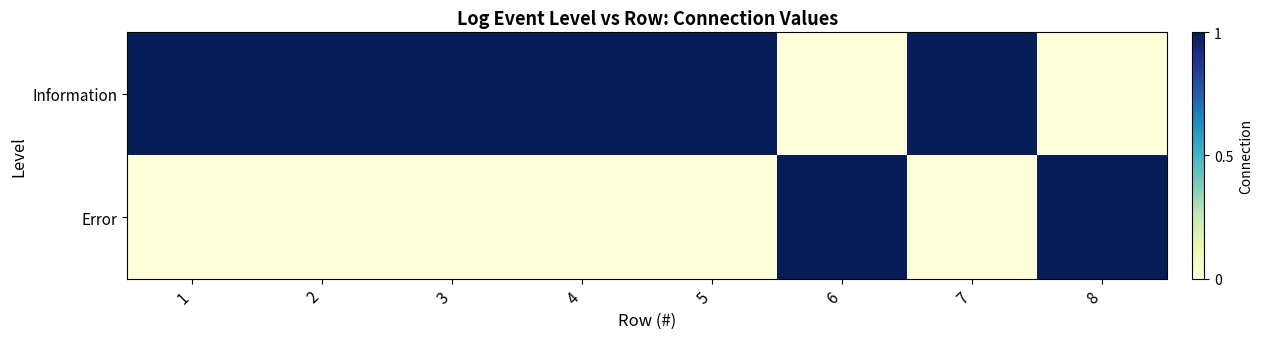

Reading left to right, what are all the values shown in this chart?

Information: 1=1	2=1	3=1	4=1	5=1	6=0	7=1	8=0
Error: 1=0	2=0	3=0	4=0	5=0	6=1	7=0	8=1